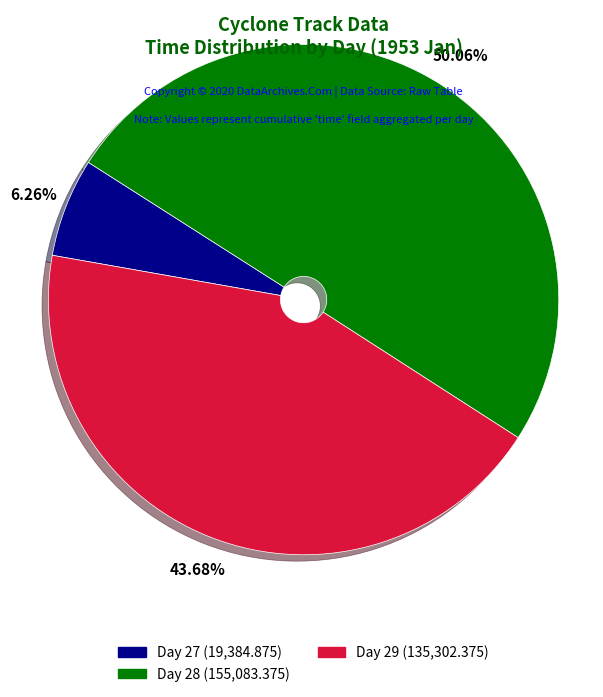

Count the number of slices in the pie.

3